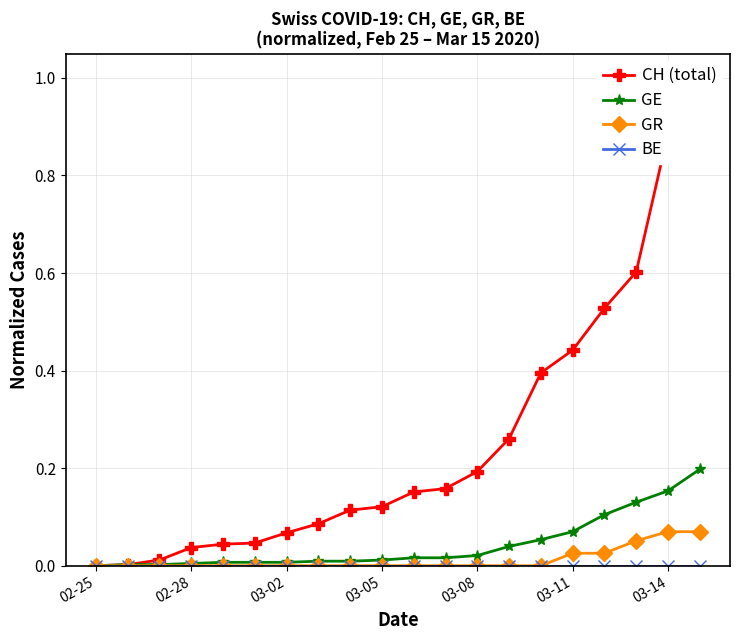

The value of GE at 02-25 is -0.1. True or false?

False